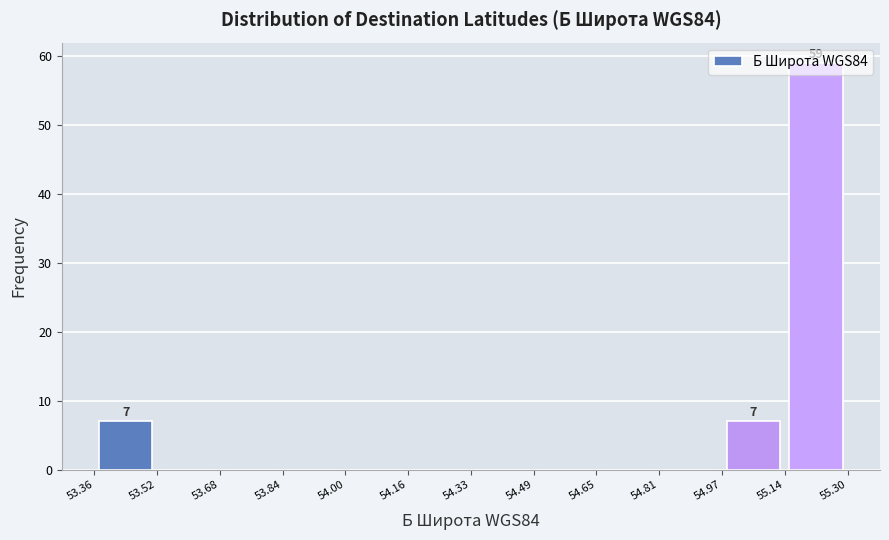

Which range on the x-axis has the tallest bar?

55.14 to 55.30